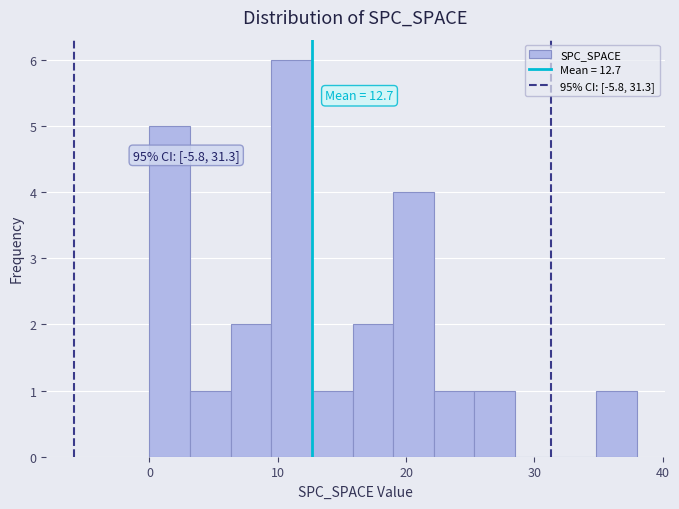

Around what value on the x-axis is the tallest bar? Give the approximate position of its centre, as read against the axis.

11